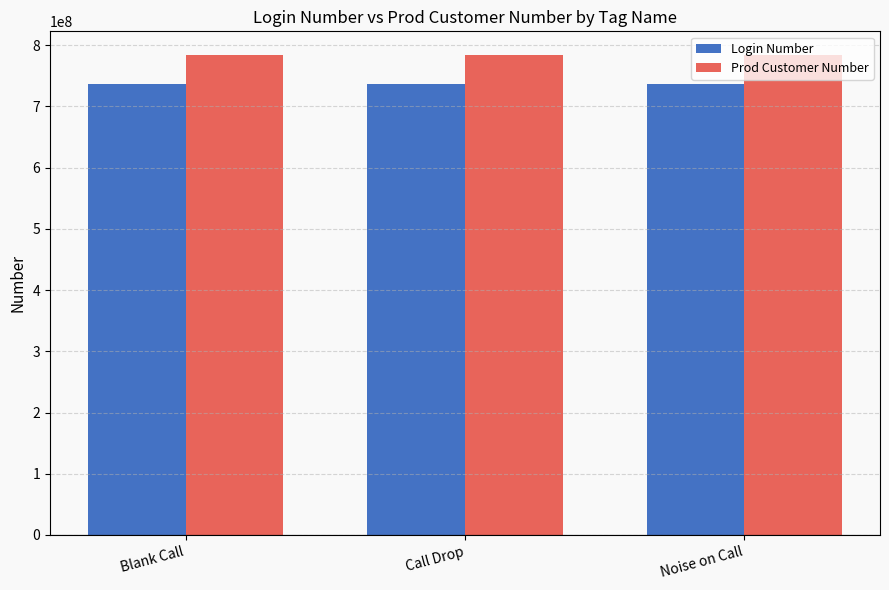

What is the approximate value of Prod Customer Number at Noise on Call?

783425592